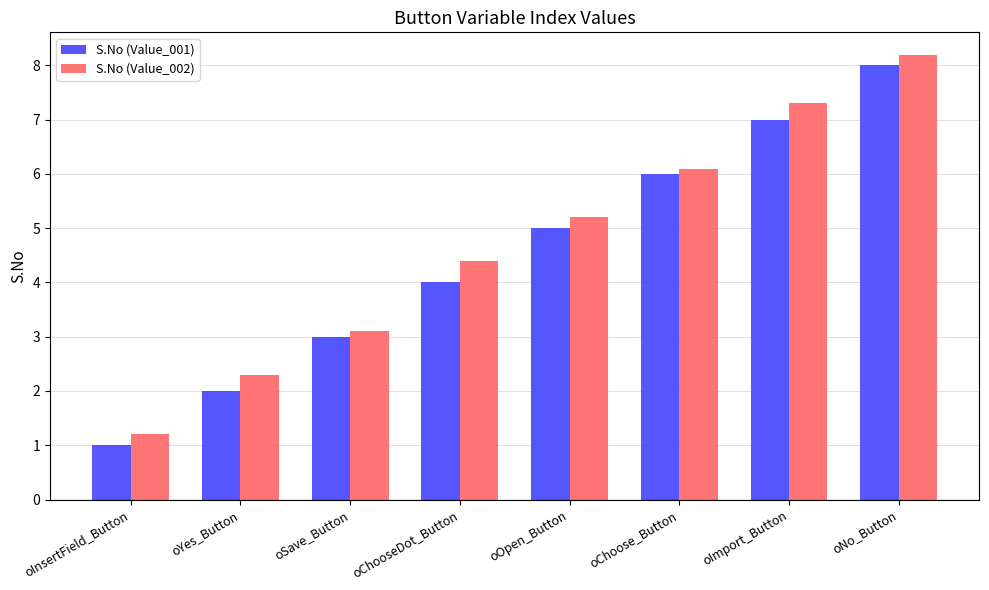

Reading left to right, transcribe all the data shown in this chart.

S.No (Value_001): 1.0	2.0	3.0	4.0	5.0	6.0	7.0	8.0
S.No (Value_002): 1.2	2.3	3.1	4.4	5.2	6.1	7.3	8.2